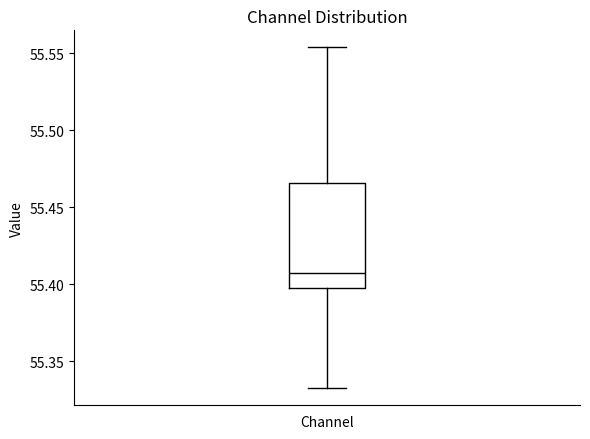

Transcribe this box plot: give where the median line is, the range the box spans, and where the two whiskers end, as read against the y-axis. The values are not printed on the chart, so give them approximately, as read against the axis.

median 55.410, box 55.400 to 55.465, whiskers 55.330 to 55.555